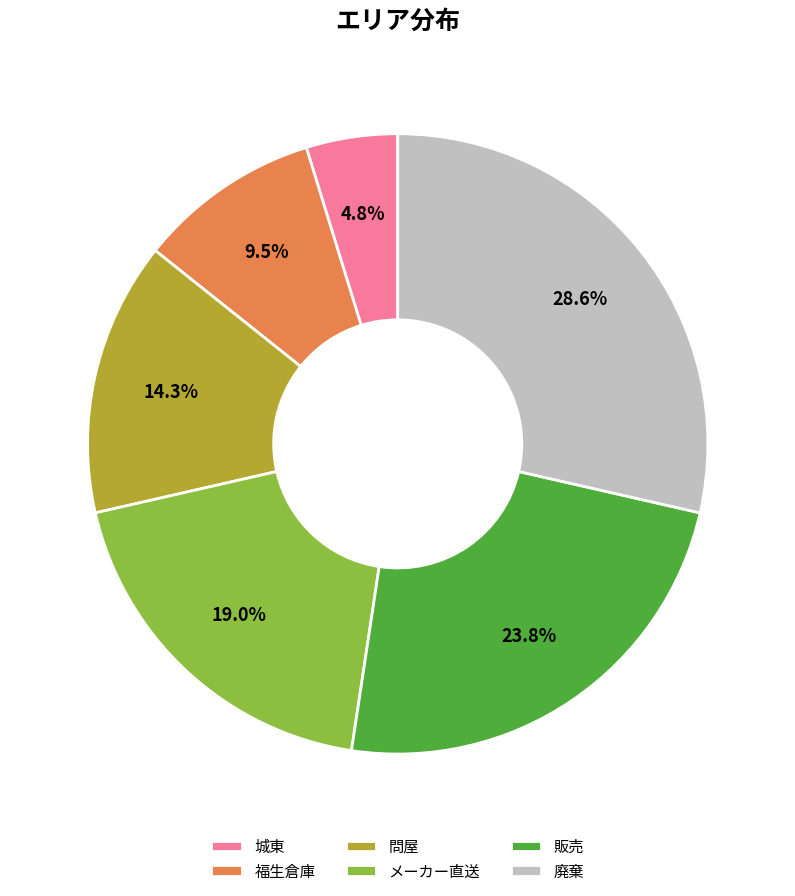

Does any single category account for the majority?

No